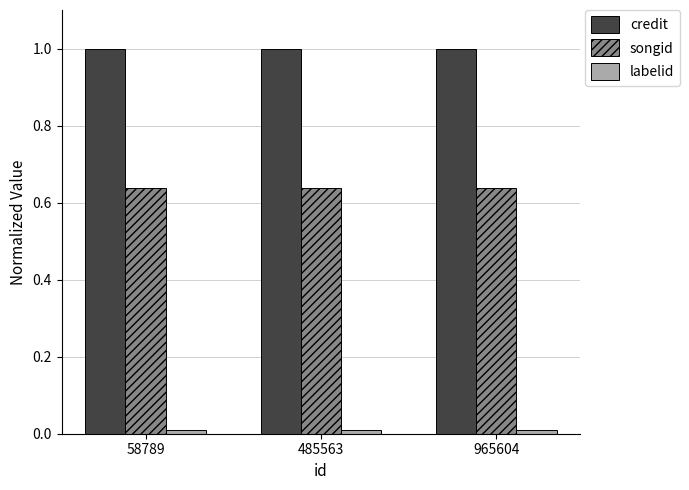

What is the total value across all series at 485563?

1.6